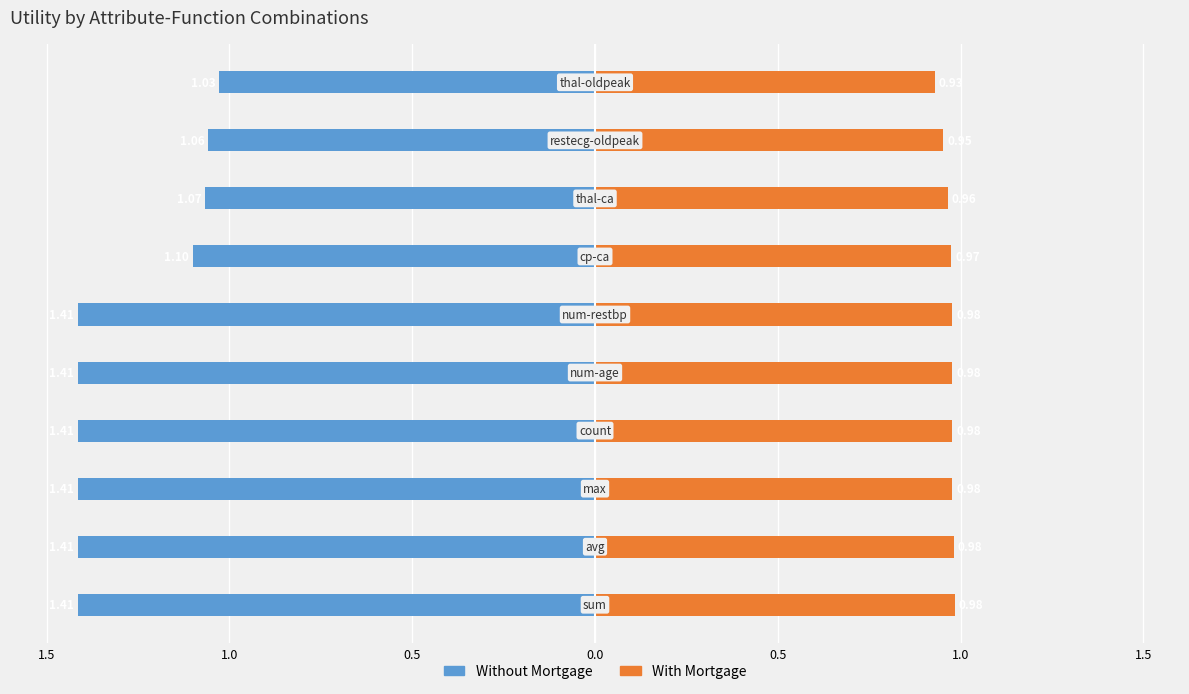

What are all the series names shown in the legend?

Without Mortgage, With Mortgage